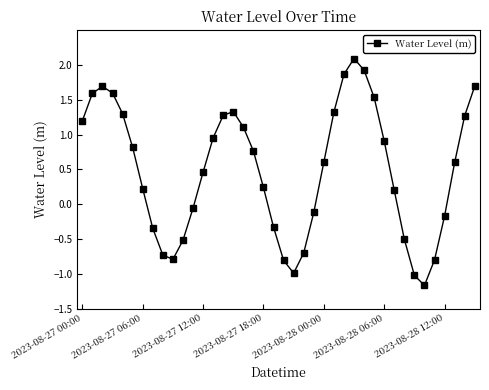

What is the difference between the maximum and minimum values?

3.3